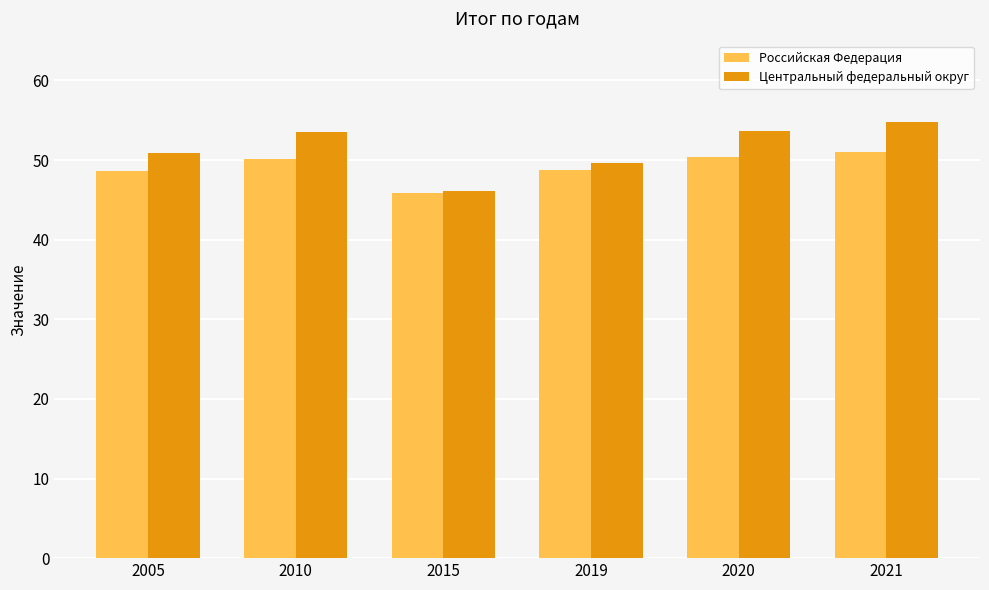

What are all the series names shown in the legend?

Российская Федерация, Центральный федеральный округ